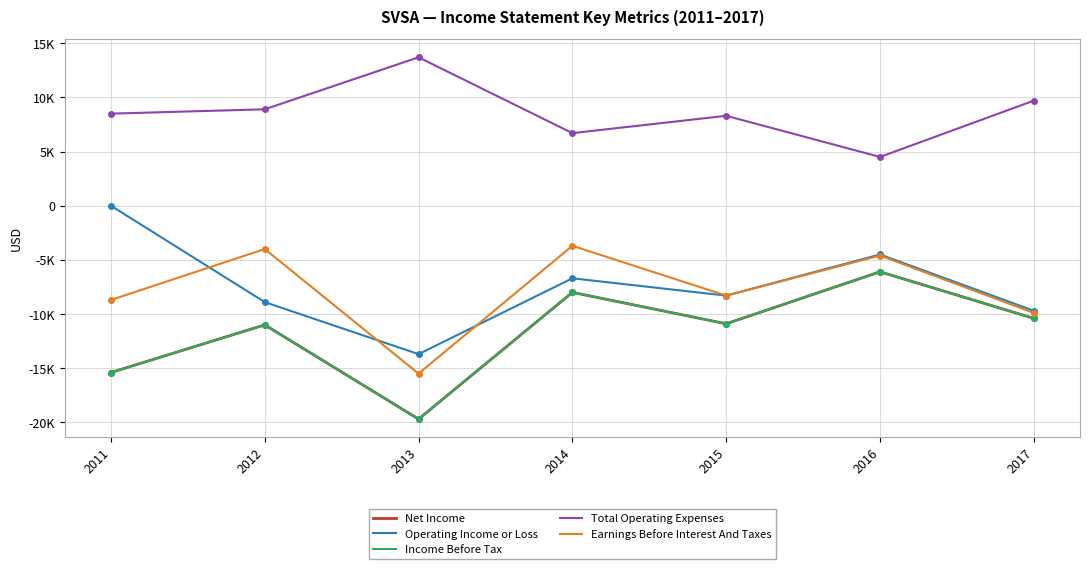

The Net Income series shows -20907 at 2011. True or false?

False